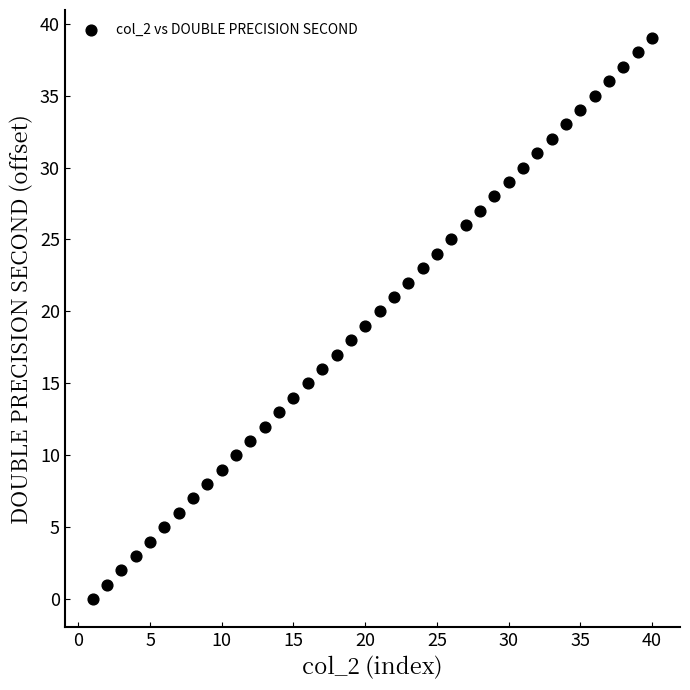

What is the range of Y values (max minus min)?

39.0